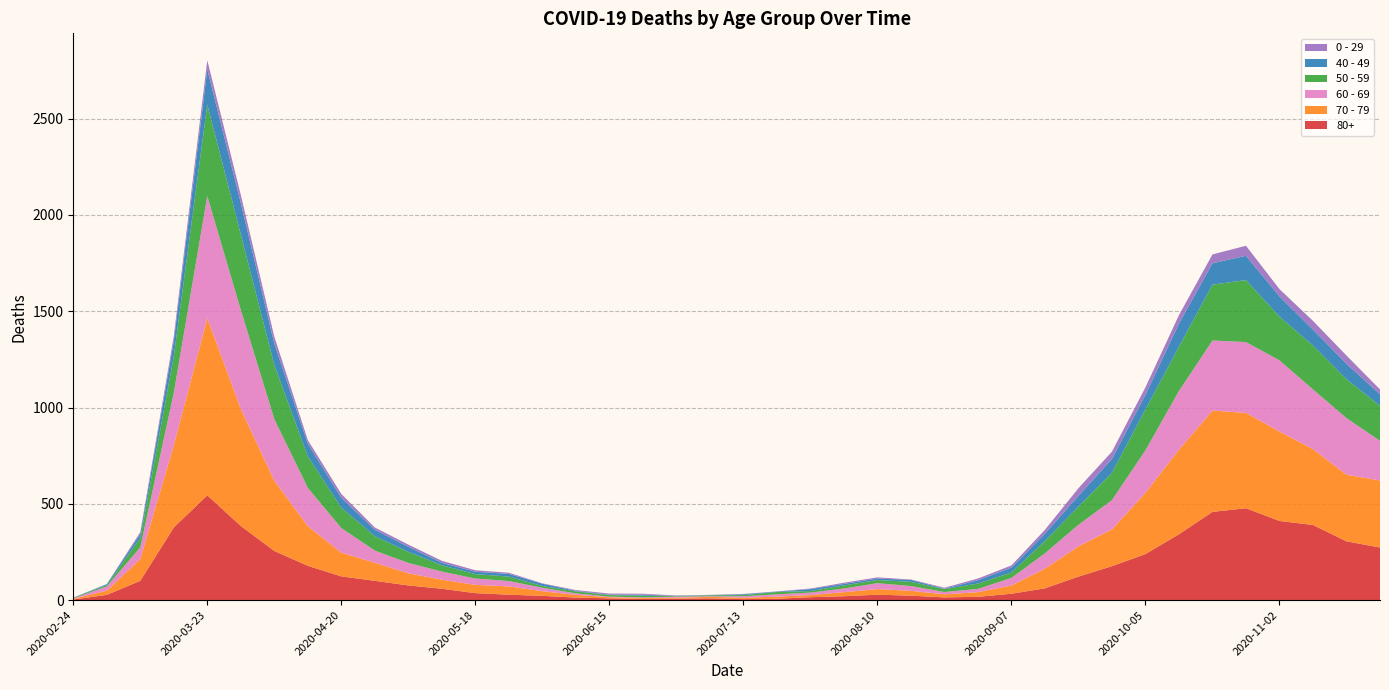

Reading right to left, transcribe all the data shown in this chart.

80+: 273	305	390	411	477	458	342	239	176	122	61	33	17	14	23	28	20	15	7	5	9	7	6	9	13	22	28	36	59	76	100	123	178	255	385	544	377	100	27	3
70 - 79: 348	346	394	464	495	526	439	318	191	157	102	43	24	16	25	29	21	11	11	7	8	5	5	6	14	24	43	43	47	63	94	123	206	365	608	920	427	113	22	4
60 - 69: 206	294	310	370	368	364	305	221	152	112	80	39	17	12	25	31	19	13	12	8	3	6	3	3	8	18	28	33	42	54	63	128	199	320	514	634	272	61	22	2
50 - 59: 182	202	228	227	322	290	230	212	142	95	64	28	28	15	22	16	16	8	12	6	5	3	9	8	10	9	23	23	33	57	75	106	163	281	392	475	190	48	7	3
40 - 49: 60	80	83	105	126	111	120	76	72	55	38	26	17	2	10	8	8	10	2	4	1	1	5	2	3	12	14	12	13	27	33	51	66	111	163	183	79	21	5	0
0 - 29: 25	43	45	38	52	46	44	39	38	40	20	11	9	5	2	6	6	3	1	2	1	2	5	6	4	2	6	8	10	11	12	20	19	36	42	47	25	10	0	1